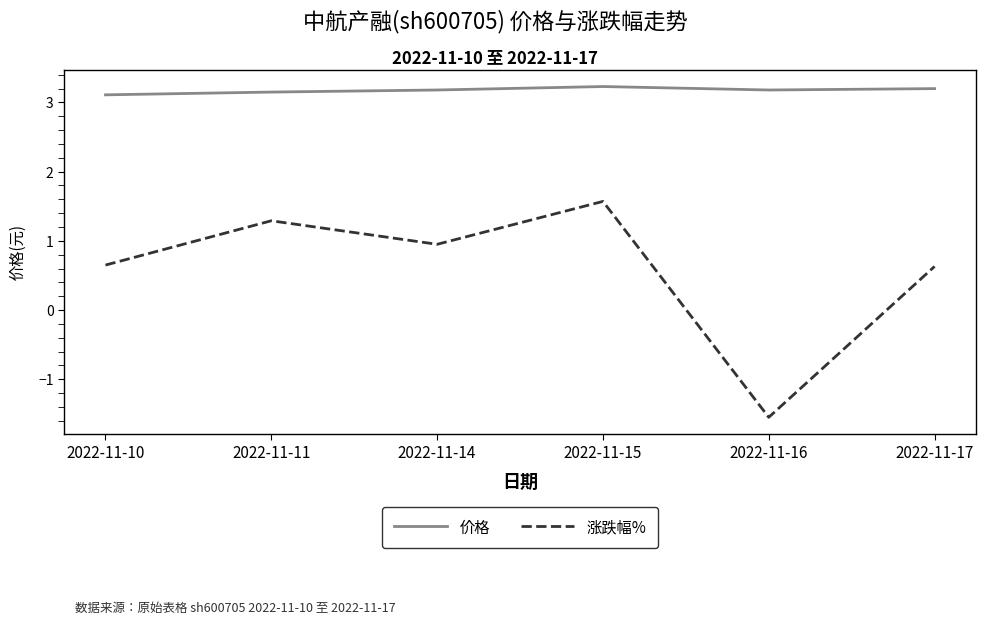

True or false: 价格 and 涨跌幅% intersect in this chart.

False